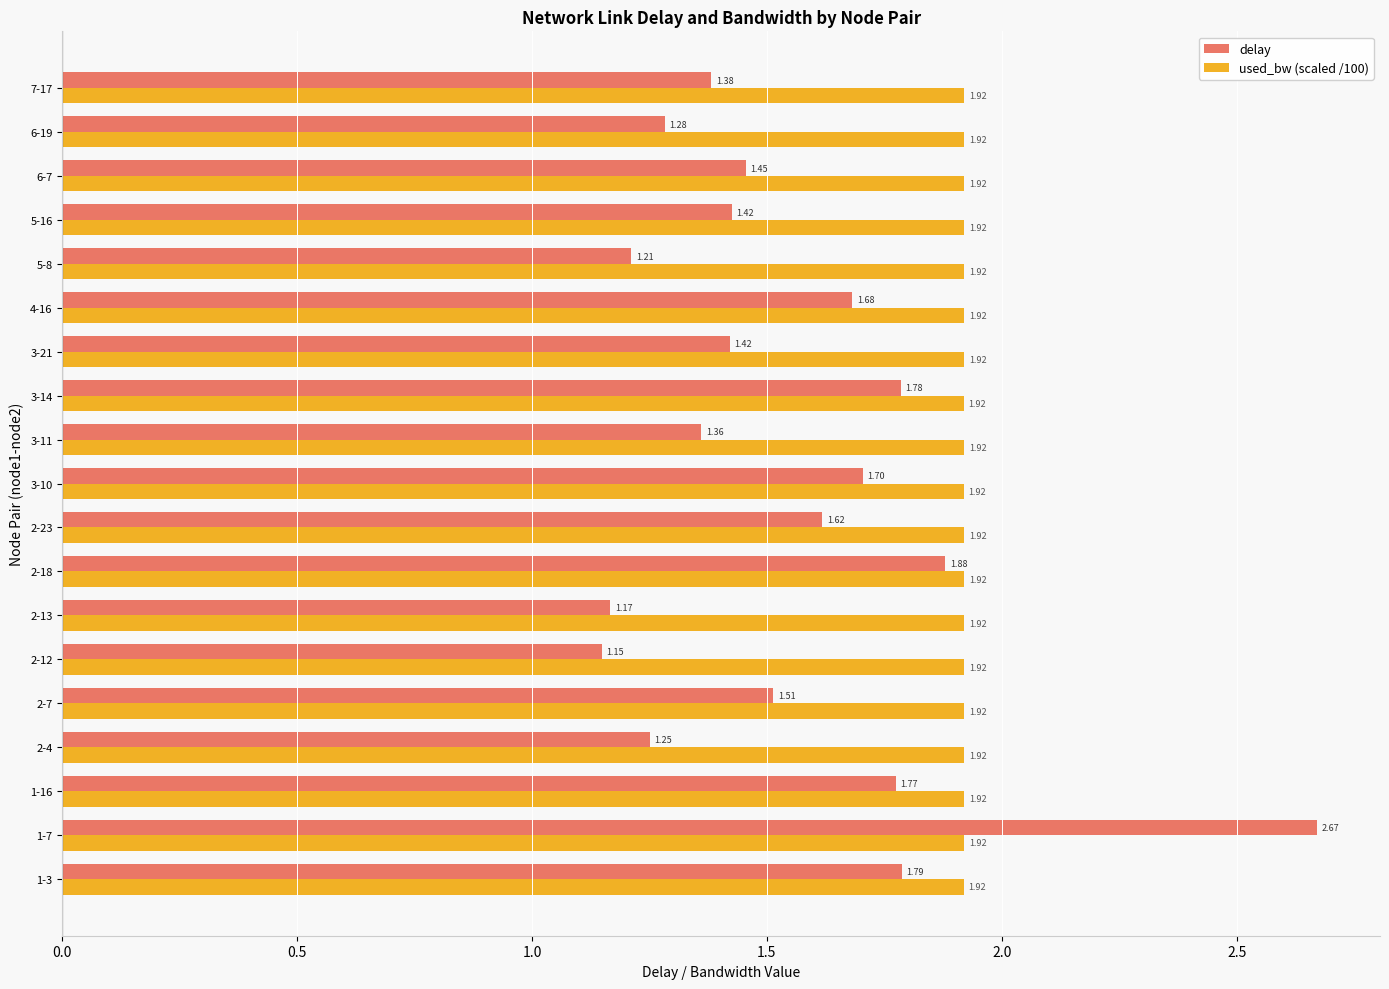

At 1-16, list the series in order from smallest to largest.

delay, used_bw (scaled /100)